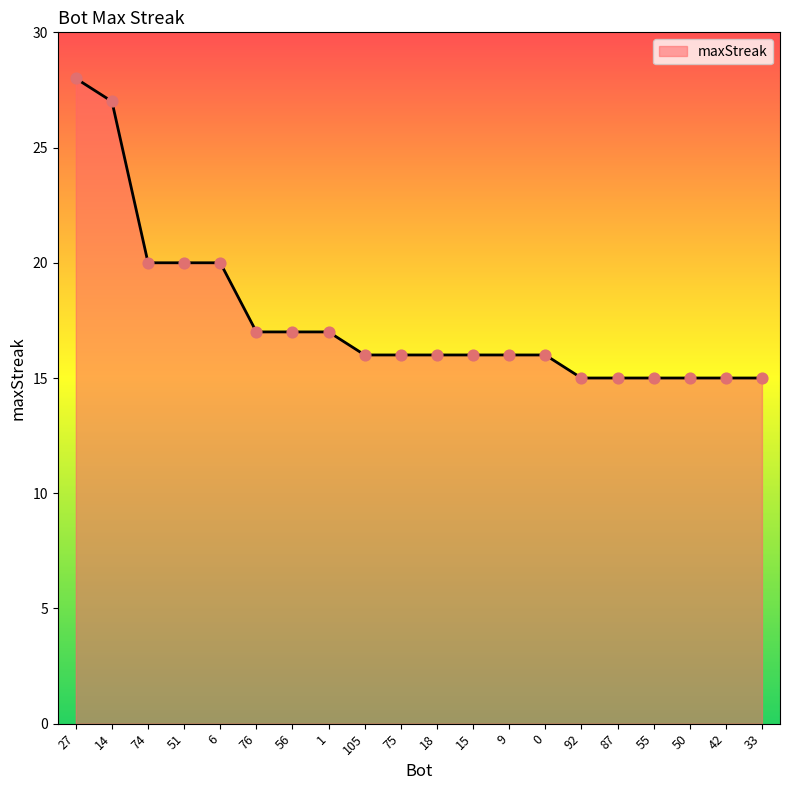

What is the ratio of the value at 14 to the value at 75?

1.7